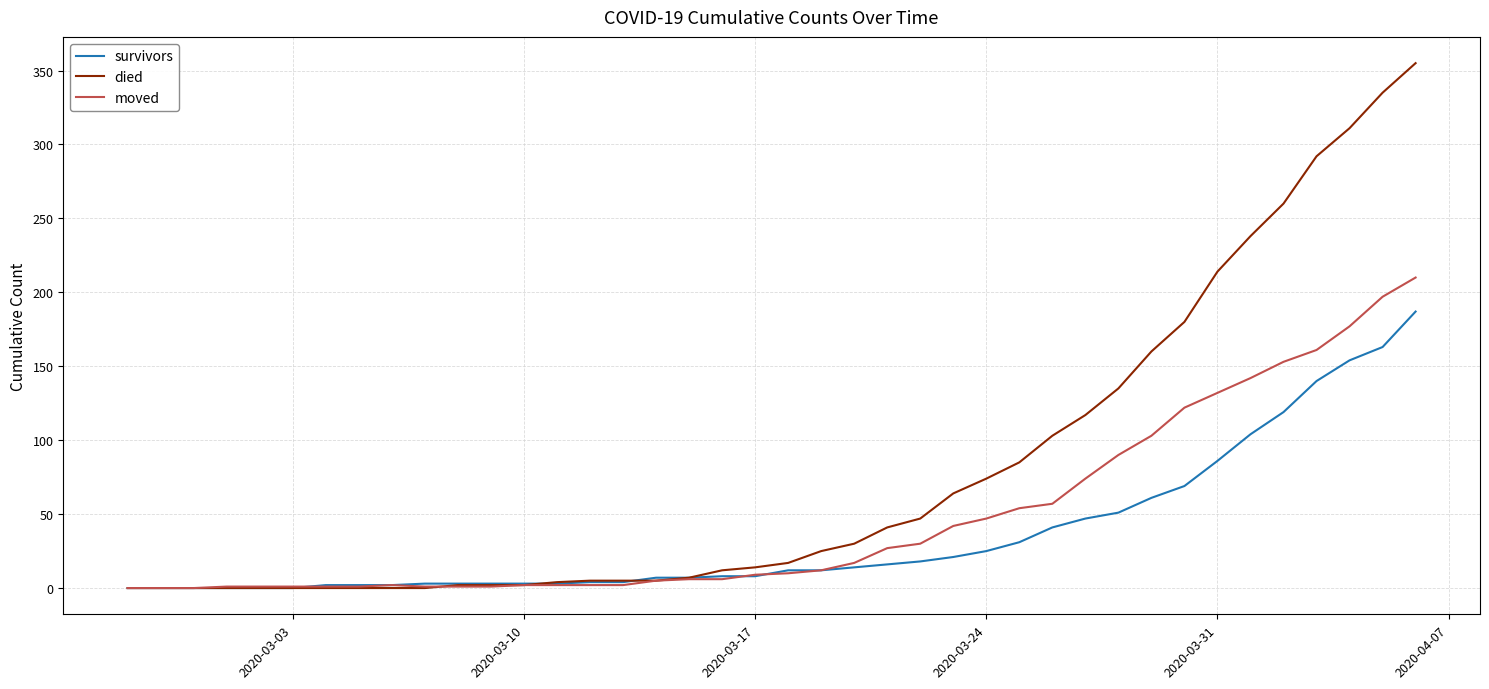

Rank the series by their average value, from highest to lowest.

died, moved, survivors